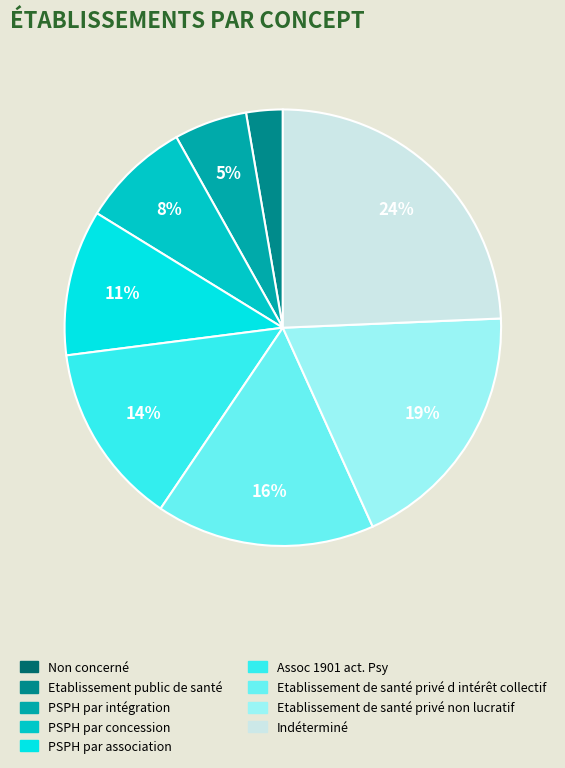

Is the sum of PSPH par association and Etablissement de santé privé d intérêt collectif greater than half?

No